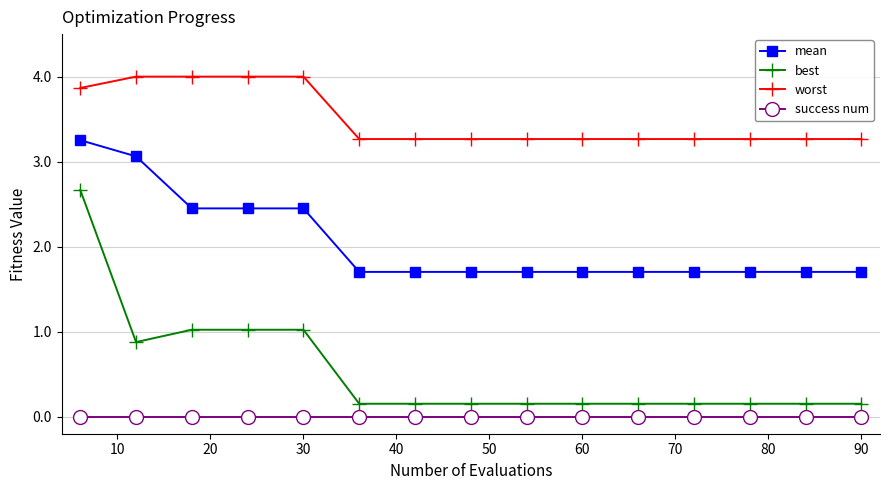

What is the greatest value displayed?

4.0